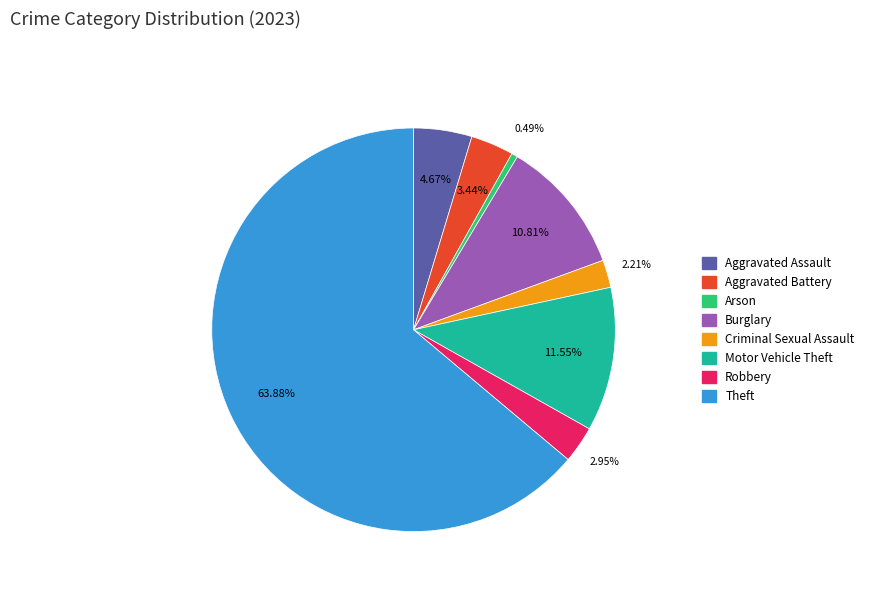

Which category has the smallest portion of the pie?

Arson